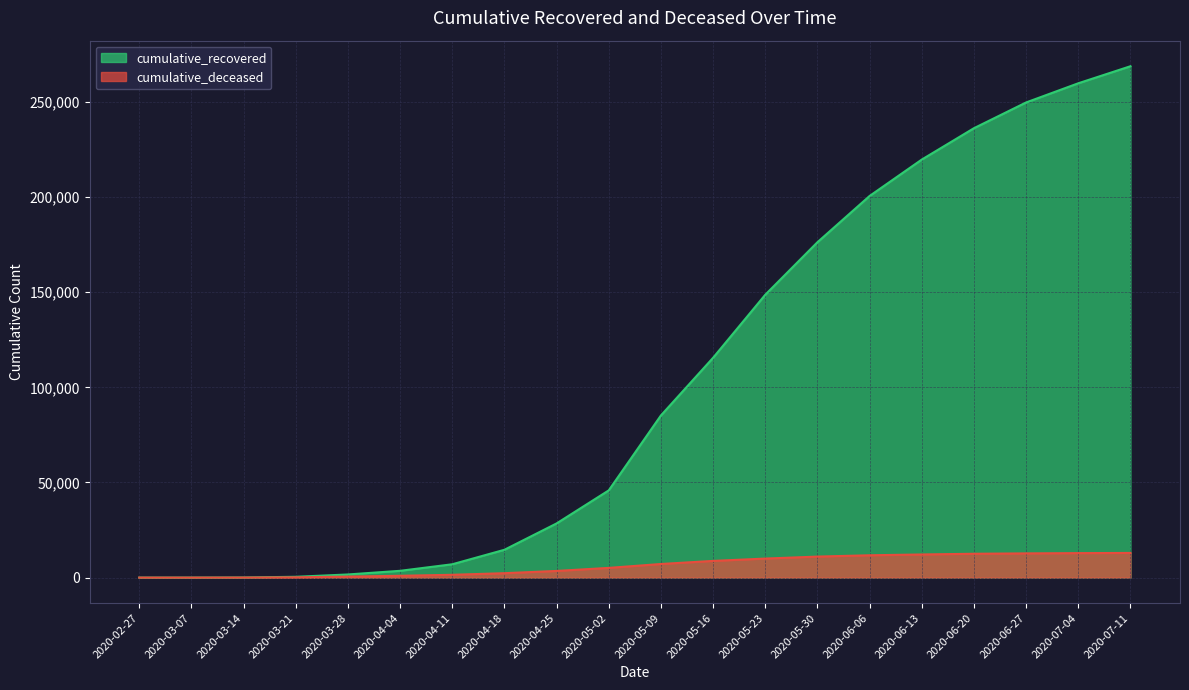

Between 2020-03-14 and 2020-04-04, which is larger?

2020-04-04